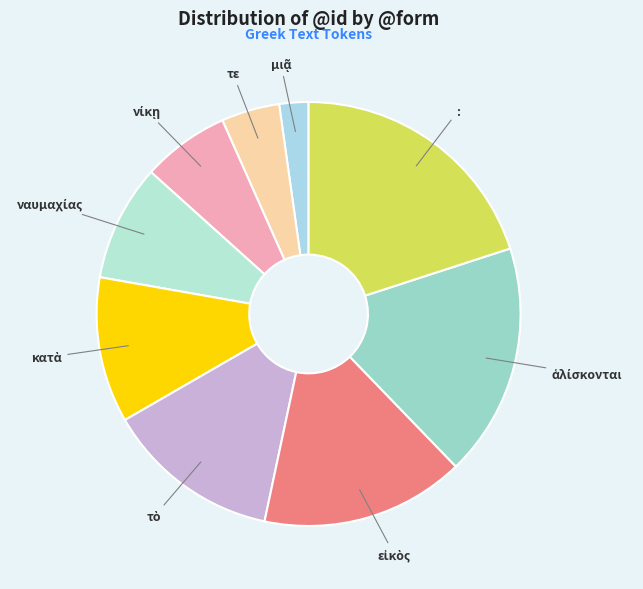

Does : account for over 50% of the chart?

No